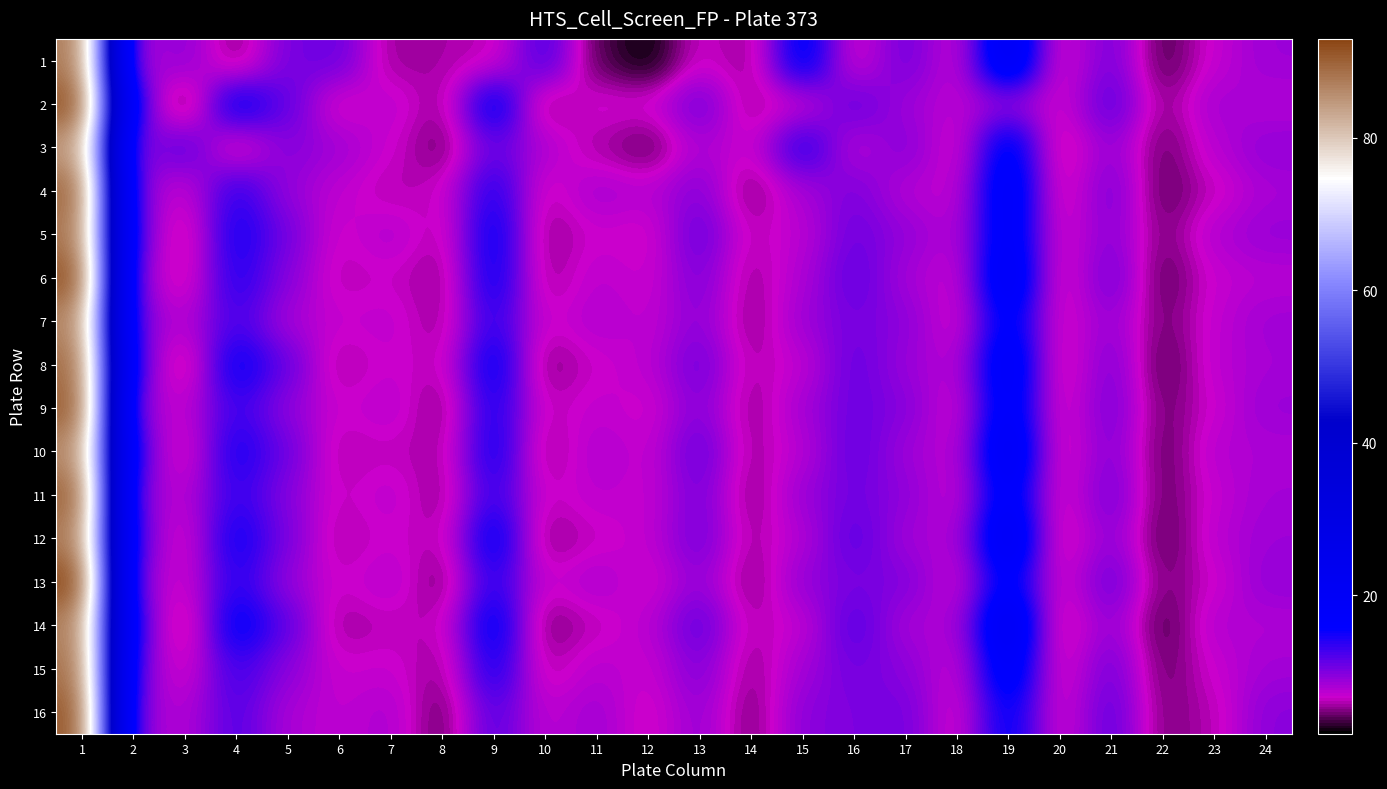

Which has a higher value, 18 or 13?

13